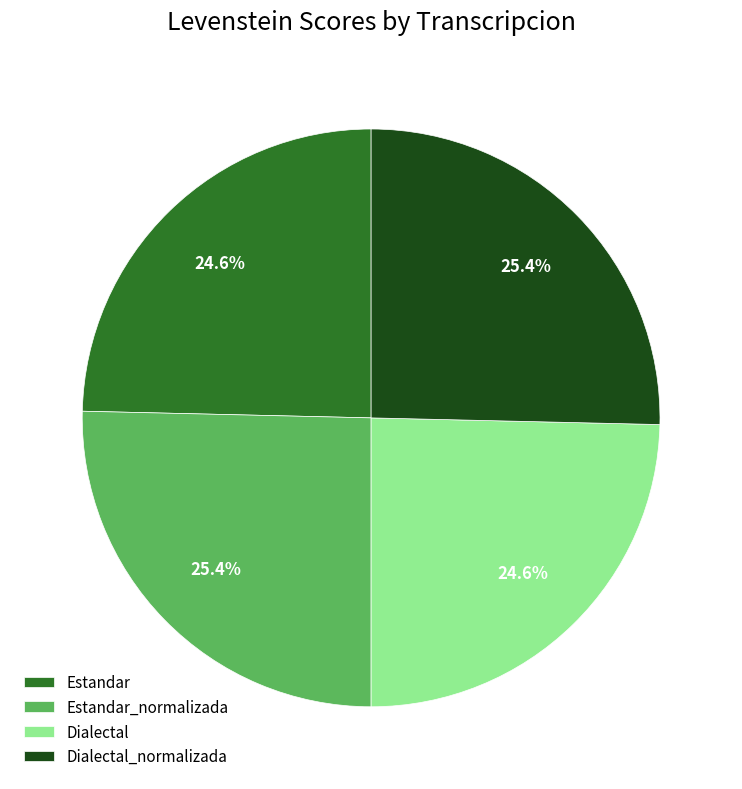

What percentage do Estandar_normalizada and Dialectal together represent?

50.0%